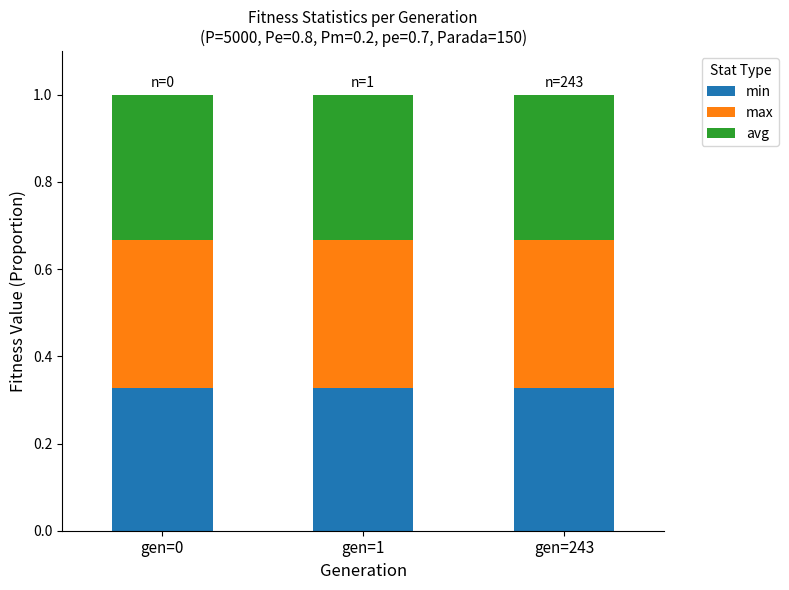

Is it true that min equals 0.1 at gen=0?

False